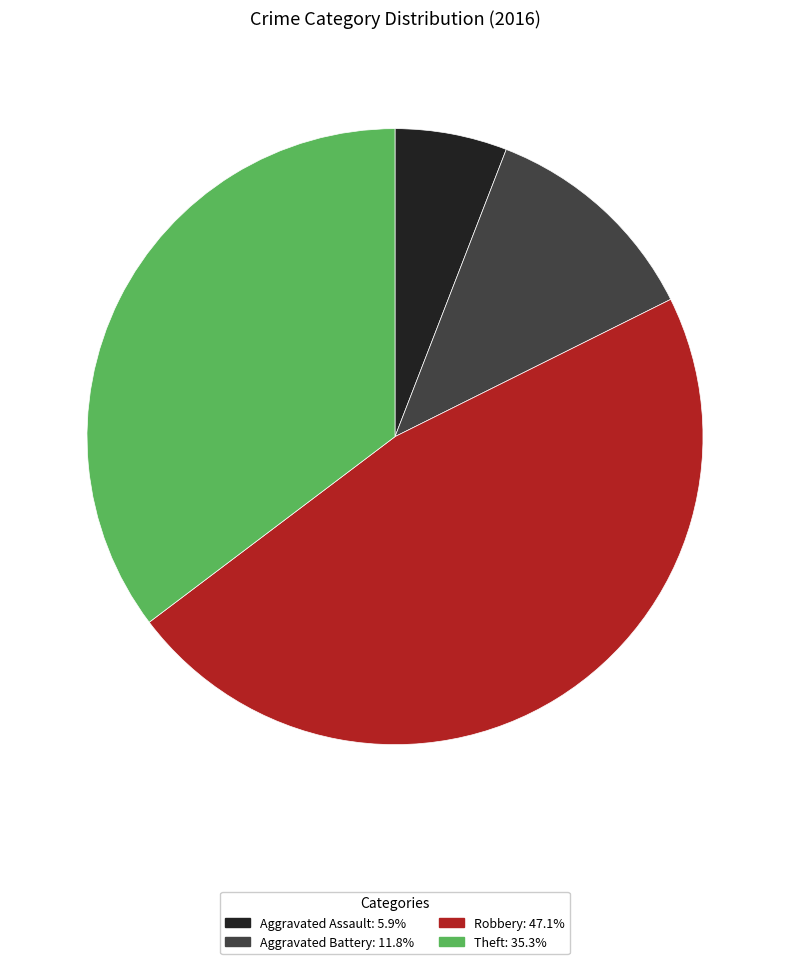

Approximately how many times larger is the value at Theft: 35.3% compared to Robbery: 47.1%?

0.7